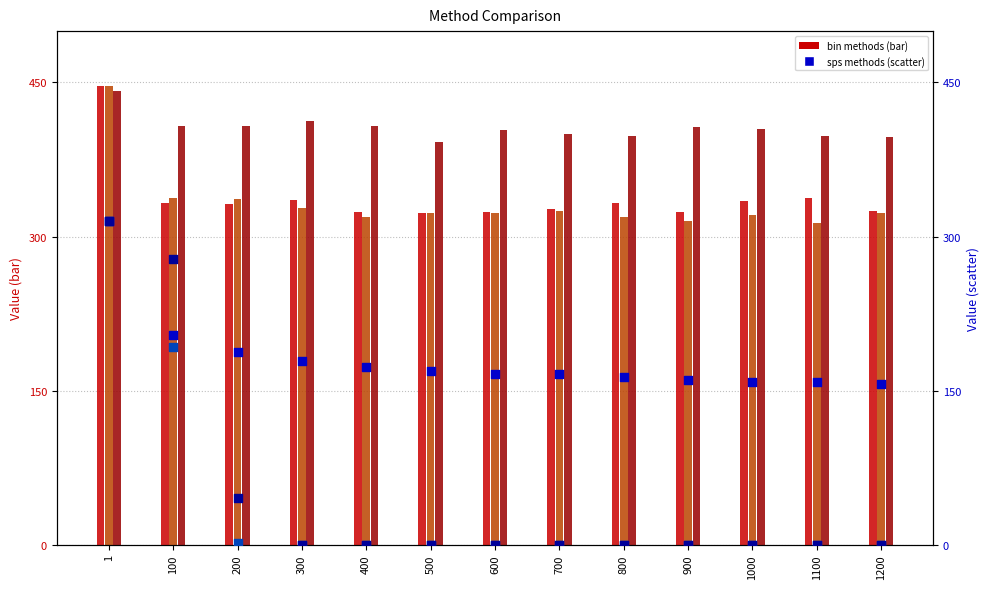

Which series reaches the maximum Y coordinate?

deglbin